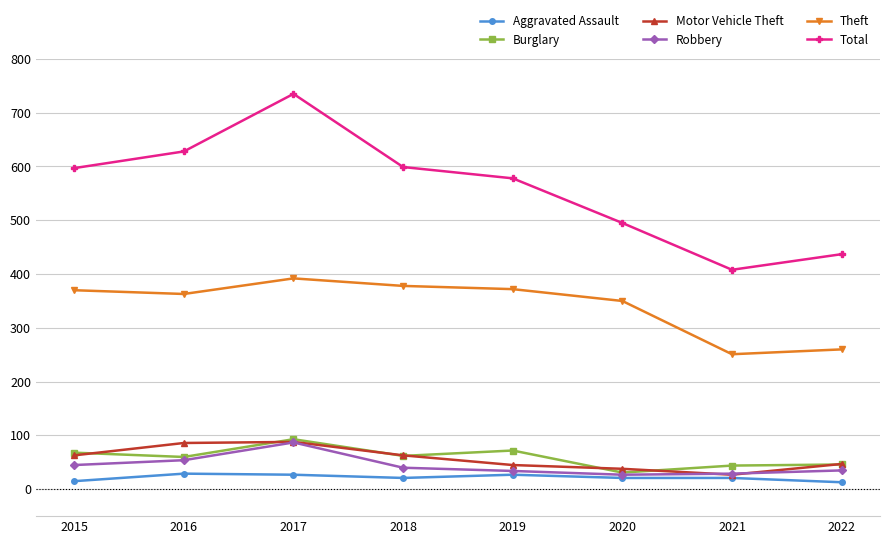

What is the difference between the highest and lowest values at 2020?

474